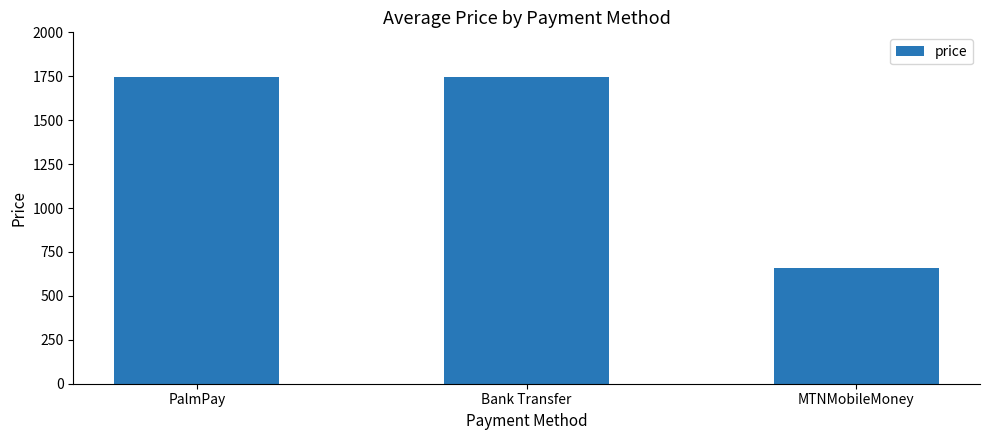

The value at PalmPay is 1744.0. True or false?

True